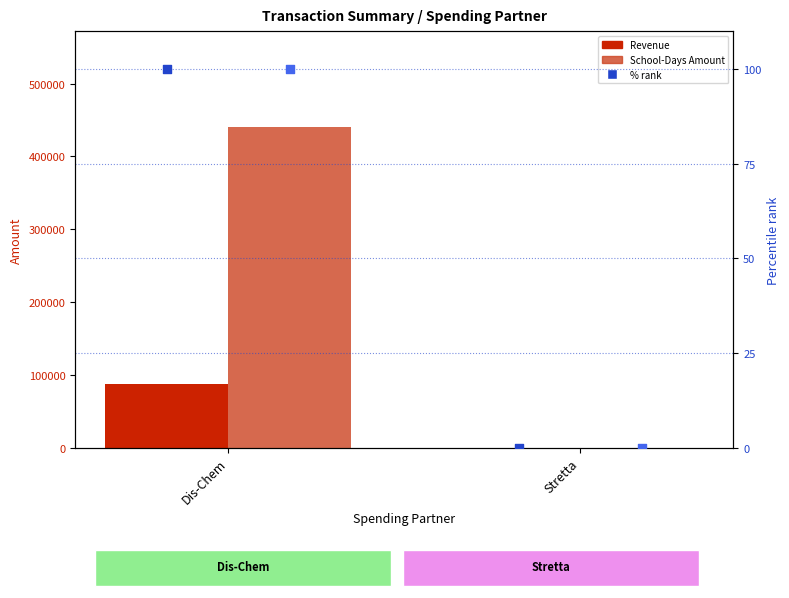

At which category is the sum across all series the highest?

Dis-Chem